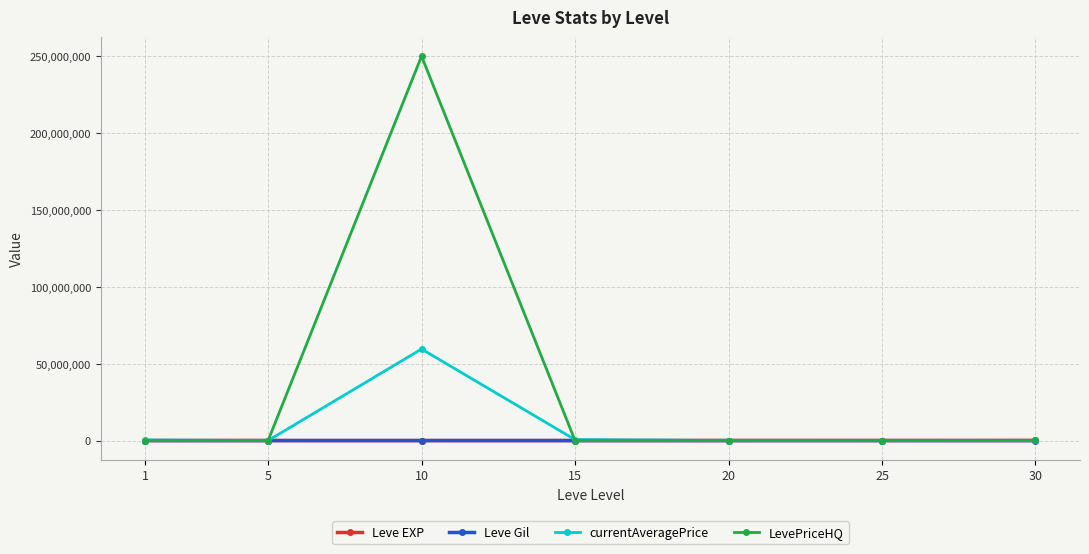

Which series has the largest total across all categories?

LevePriceHQ